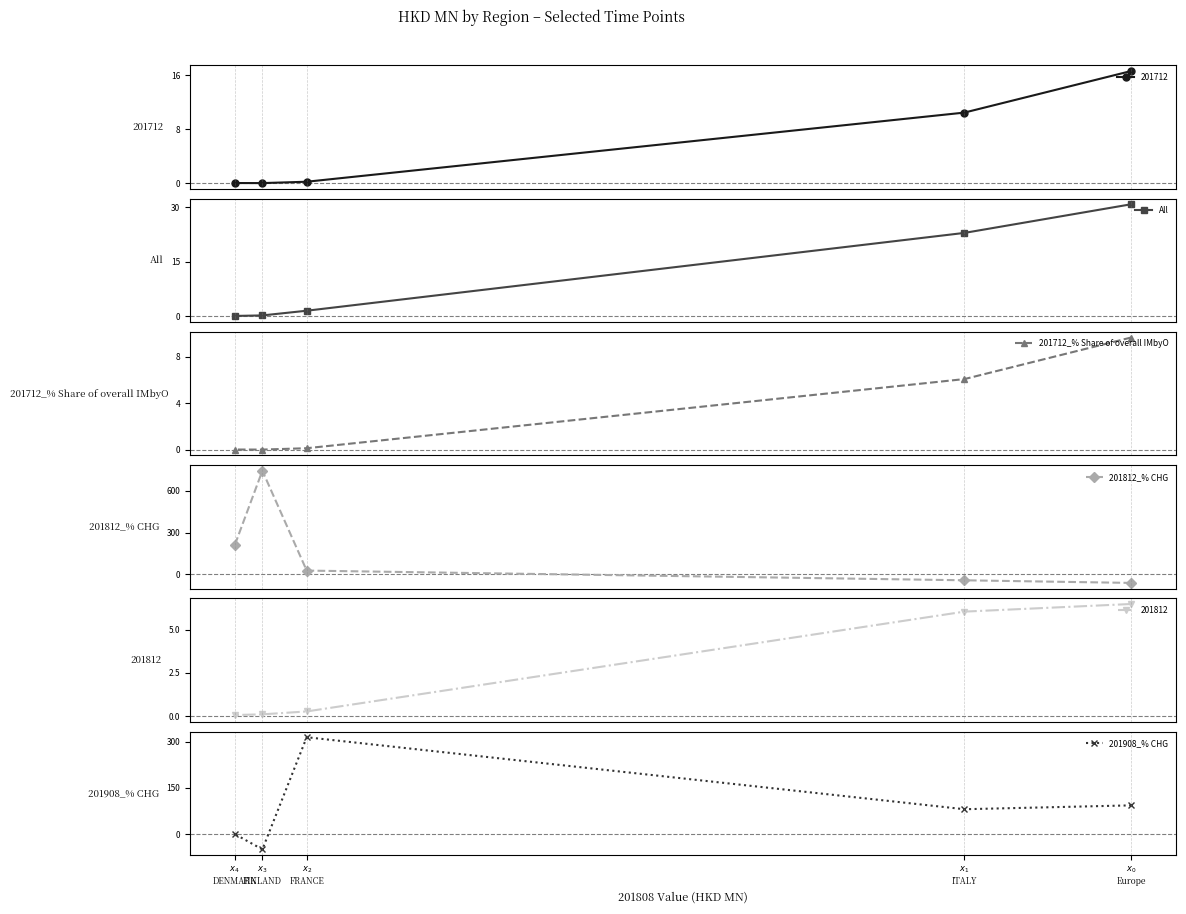

Does the chart display data point markers on the line(s)?

Yes